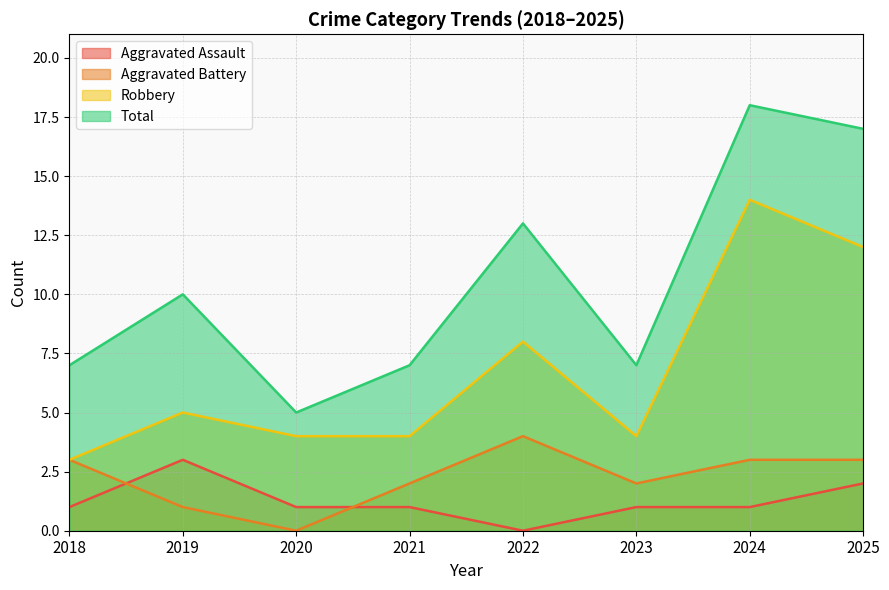

In Aggravated Assault, how many points are lower than both neighbors (excluding endpoints)?

1